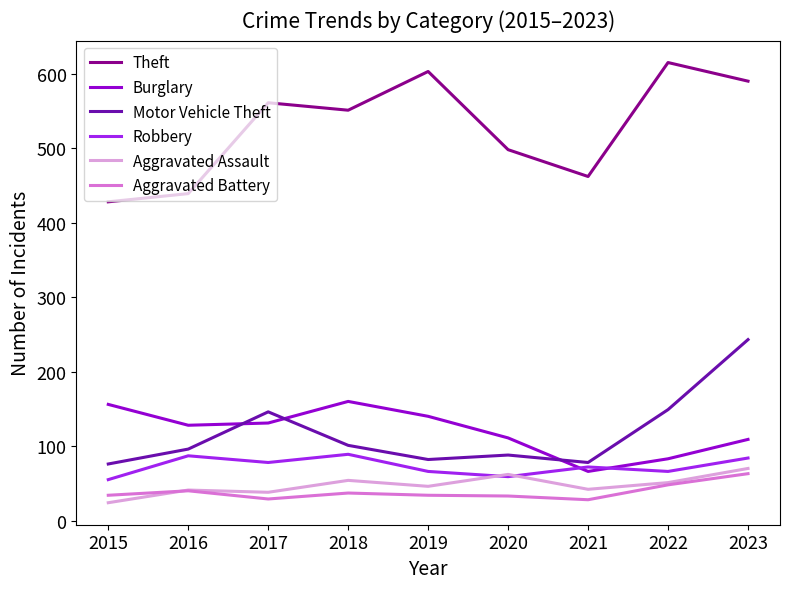

Does the chart have visible grid lines?

No